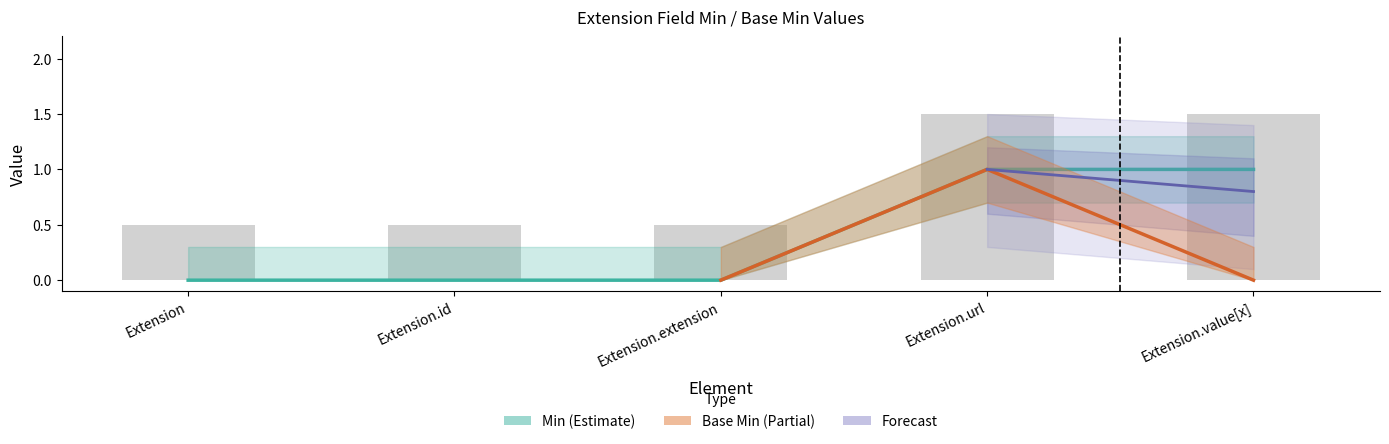

What is the change in value from Extension to Extension.url?

+1